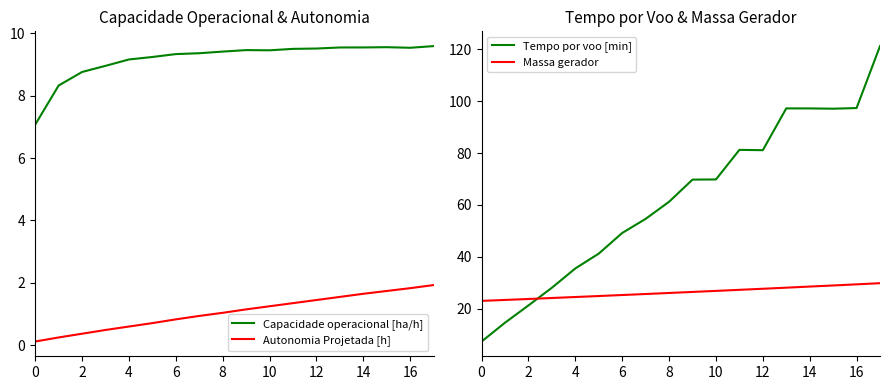

Which series has the largest range (max minus min)?

Tempo por voo [min]